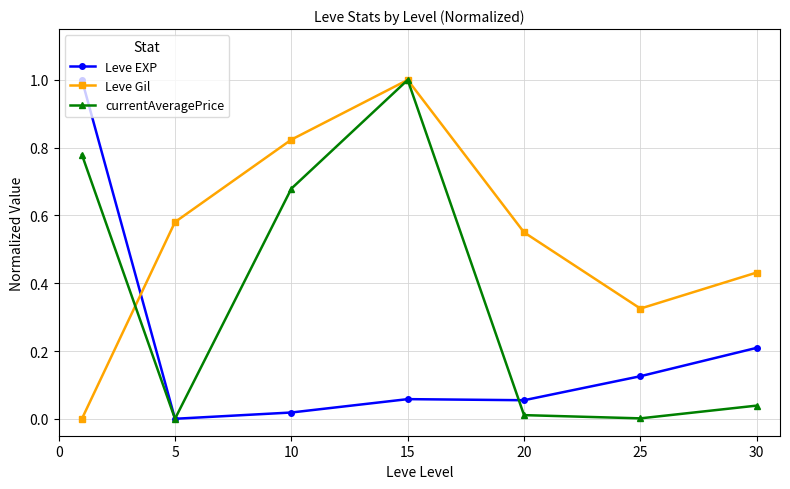

How many categories are shown in the chart?

7